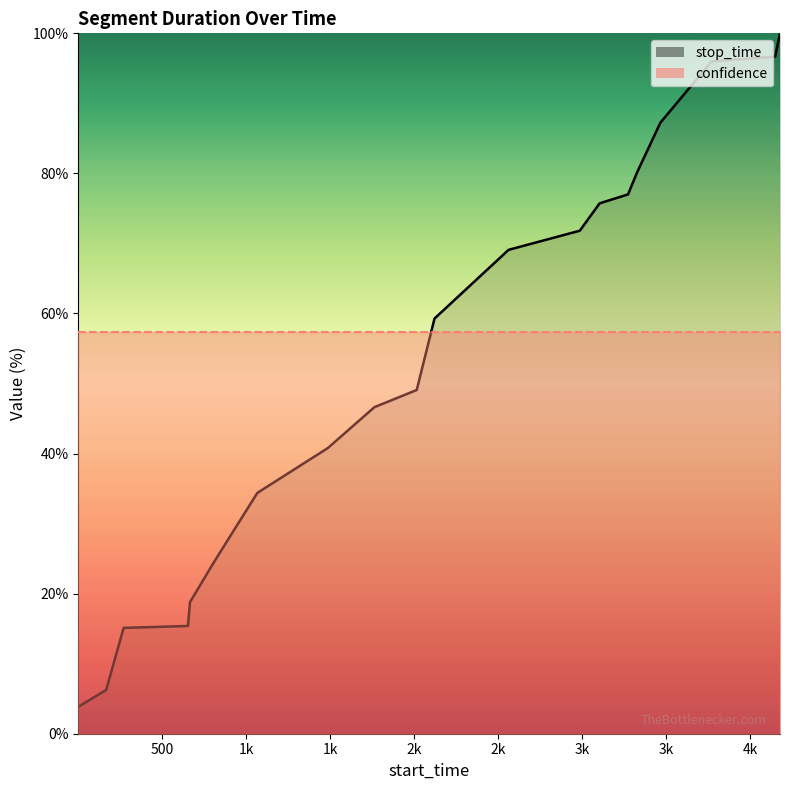

List the labels in order of value, smallest first.

1, 167, 271, 654, 666, 813, 1067, 1487, 1764, 2016, 2122, 2563, 2987, 3105, 3274, 3329, 3467, 3772, 4150, 4179